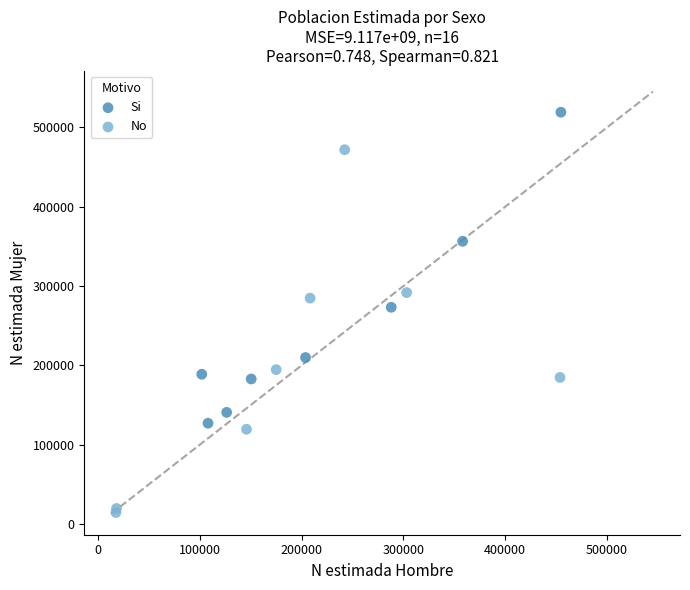

What are all the series names shown in the legend?

Si, No